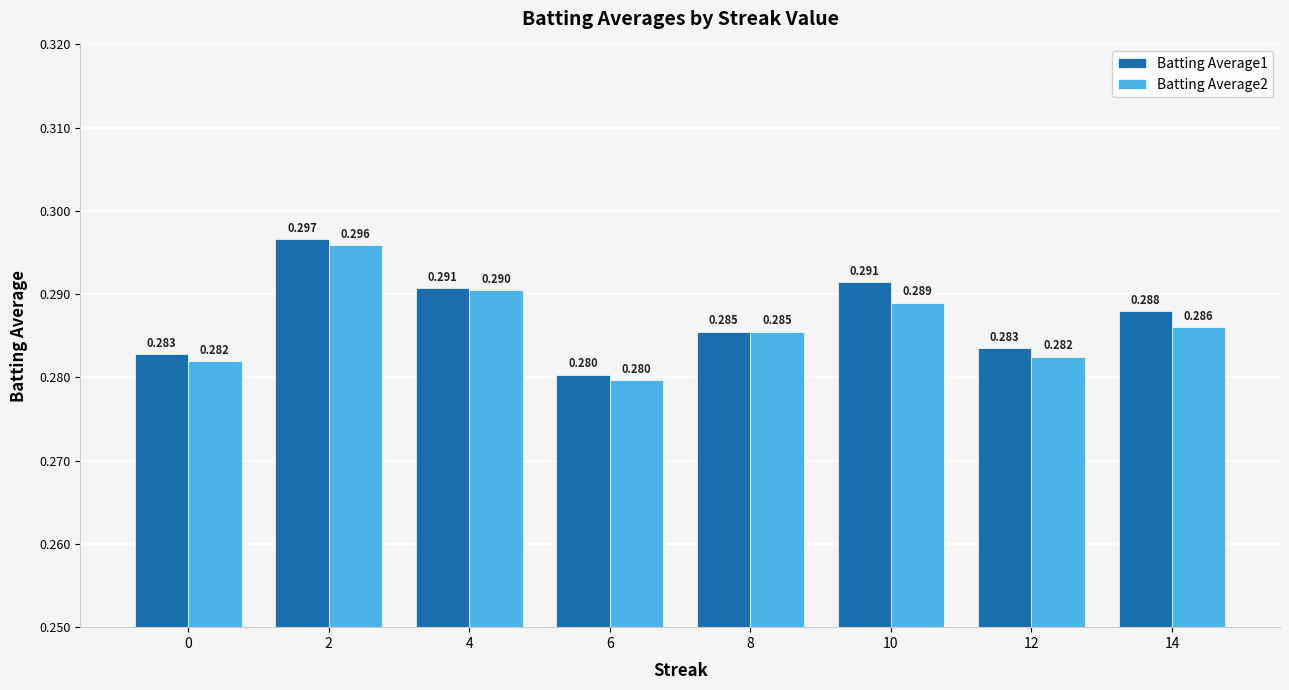

At how many categories does at least one series exceed 0?

8